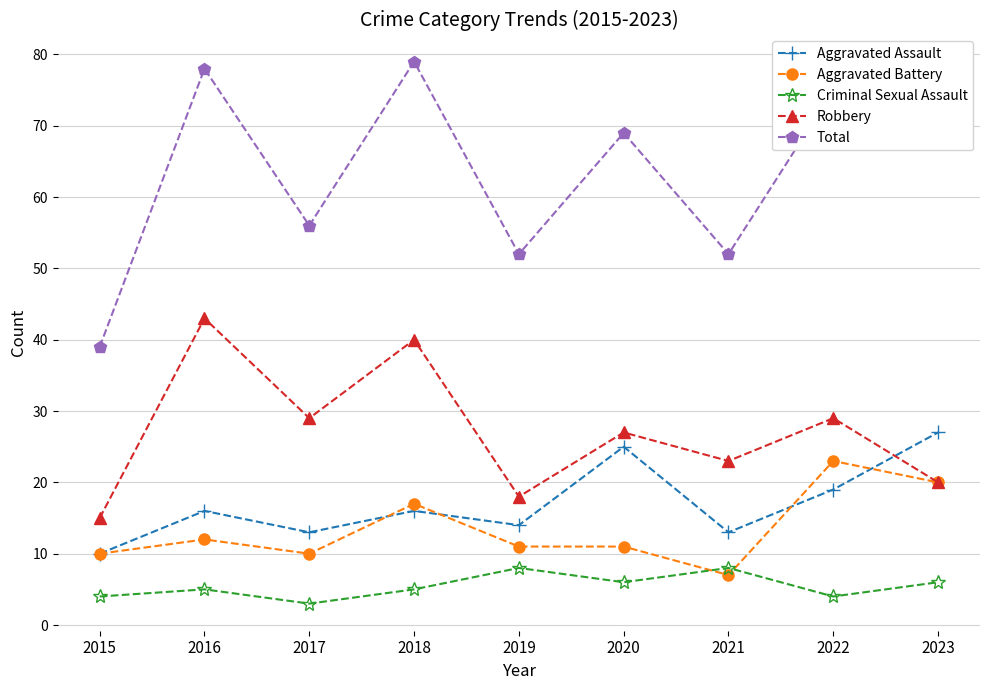

At which category does Robbery reach its first local valley?

2017